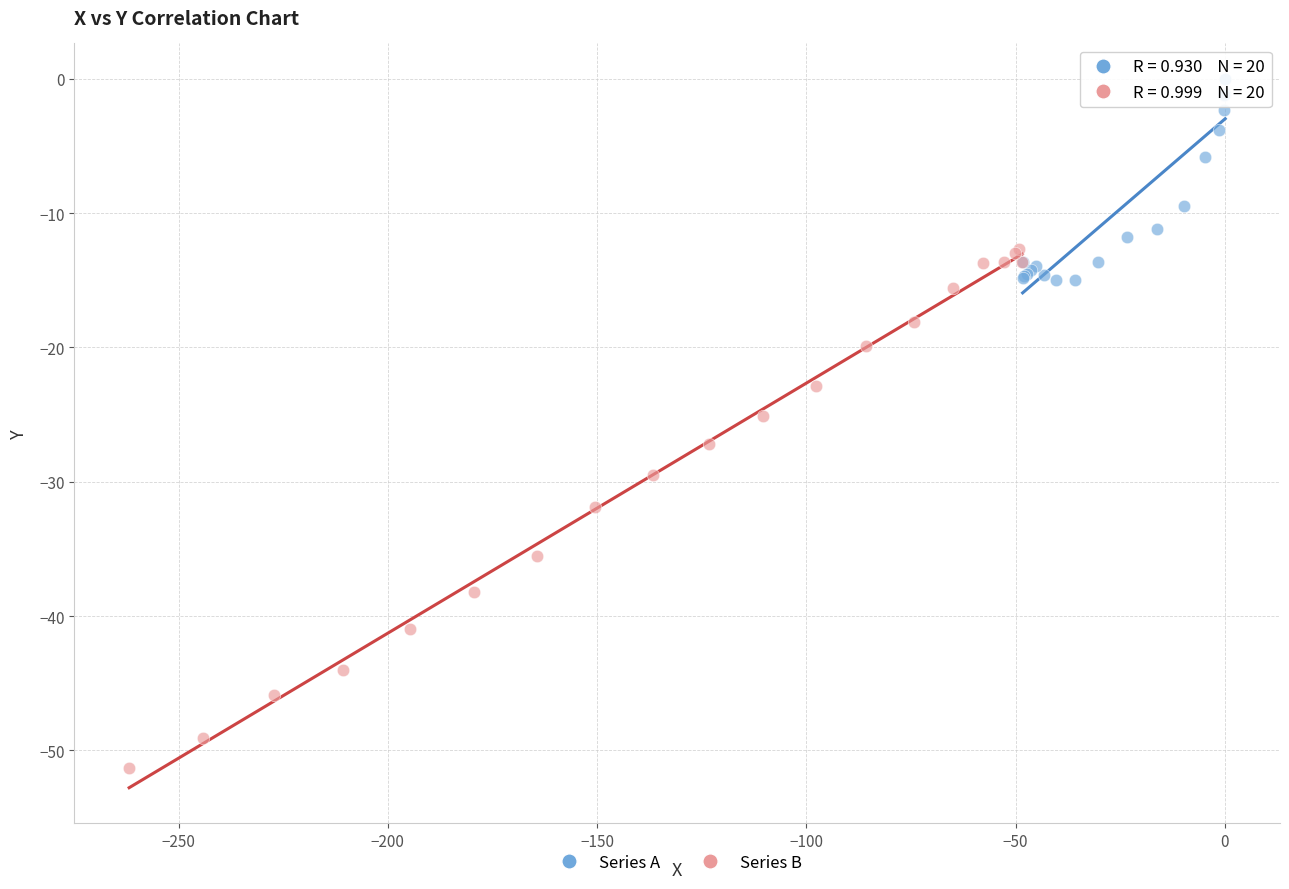

Which series contains the lowest Y value?

Series B